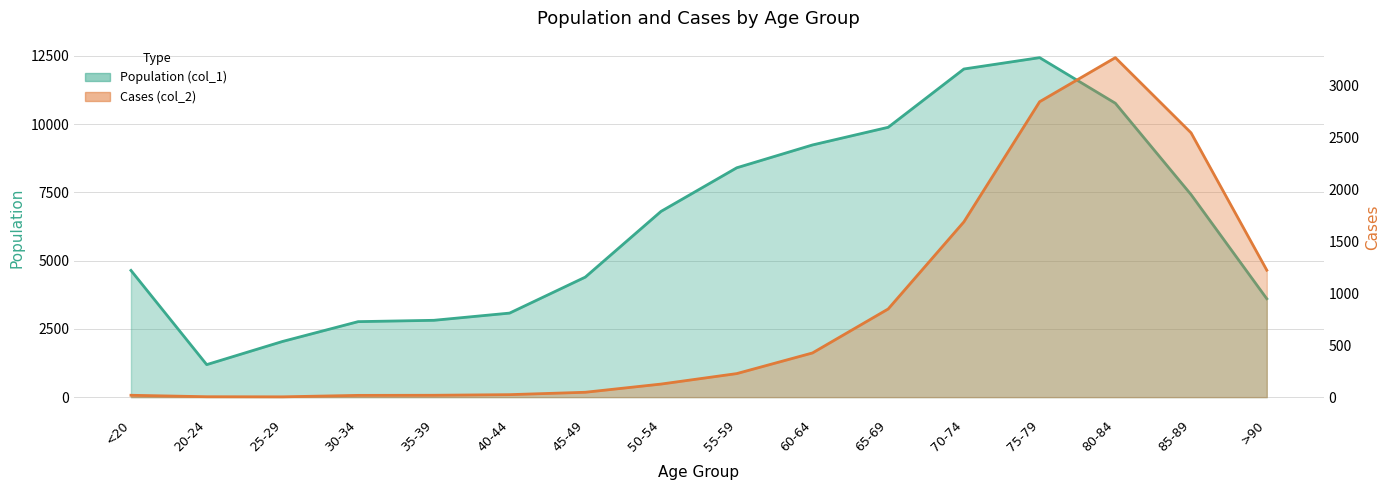

At which category does Cases (col_2) reach its first local peak?

80-84